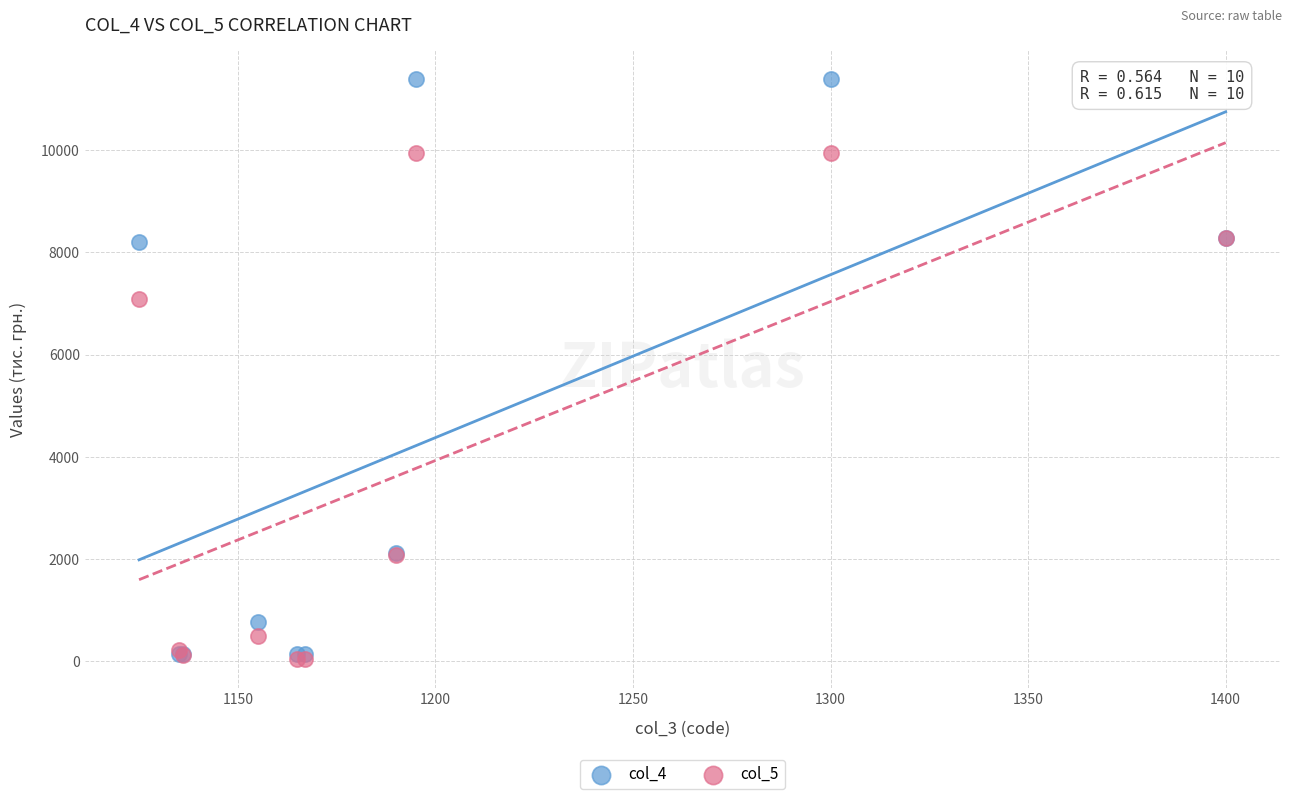

Which series contains the lowest Y value?

col_5